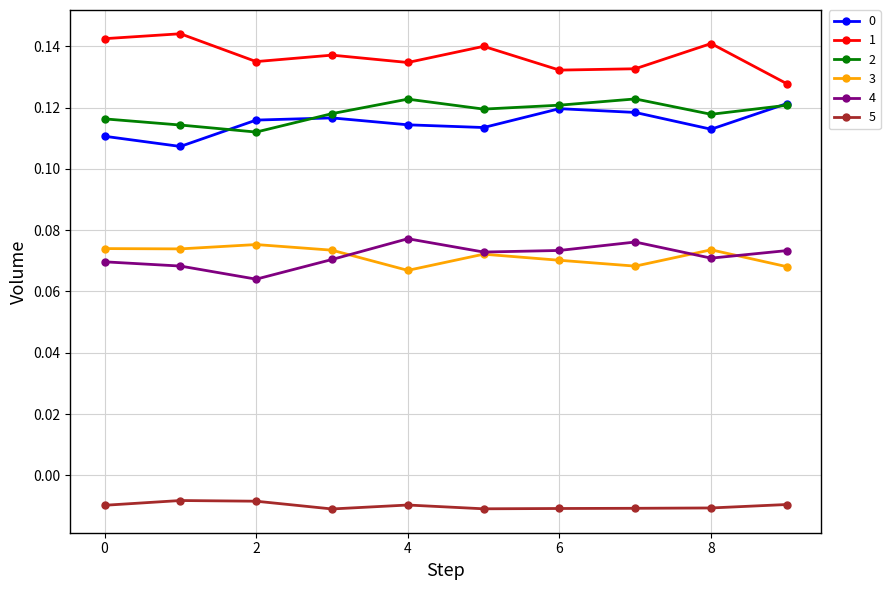

Which series has the largest total across all categories?

1